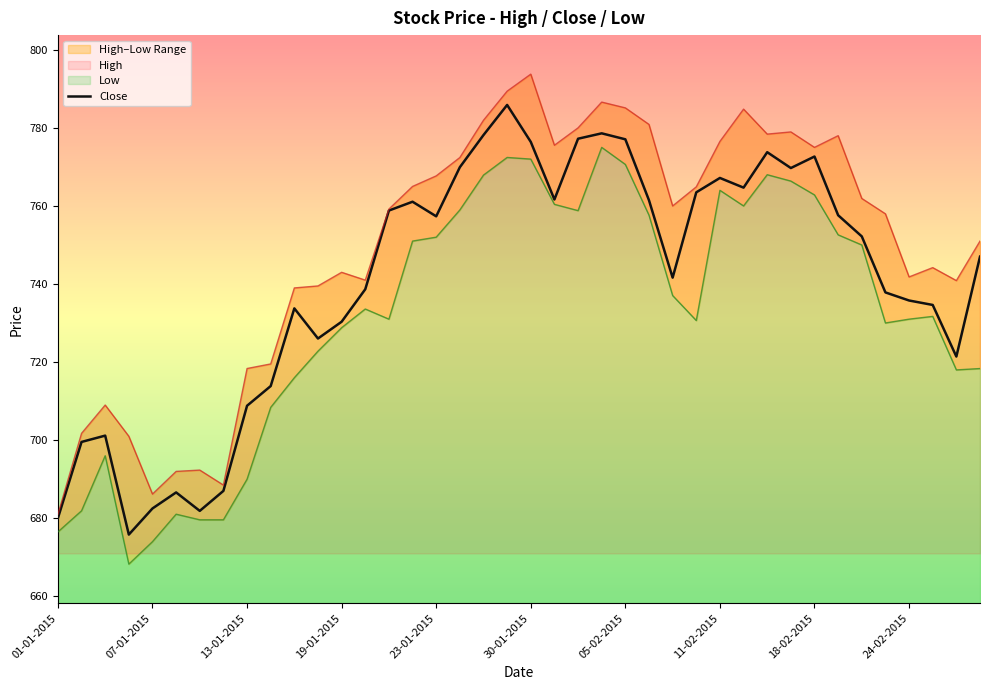

Reading right to left, transcribe all the data shown in this chart.

747.0	721.4	734.6	735.8	737.9	752.2	757.6	772.7	769.7	773.8	764.7	767.2	763.5	741.6	761.5	777.1	778.6	777.2	761.6	776.4	785.9	778.2	769.9	757.3	761.1	758.8	738.7	730.3	726.0	733.8	713.9	708.8	687.0	681.9	686.6	682.5	675.8	701.2	699.5	680.0